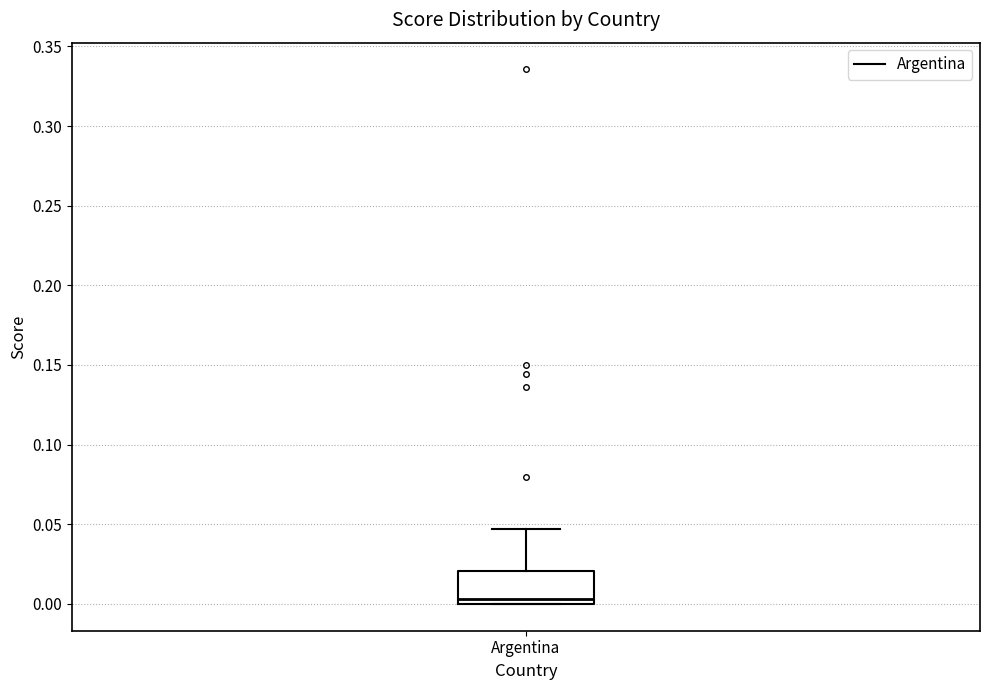

Transcribe this box plot: give where the median line is, the range the box spans, and where the two whiskers end, as read against the y-axis. The values are not printed on the chart, so give them approximately, as read against the axis.

median 0.005, box 0.000 to 0.020, whiskers 0.000 to 0.045